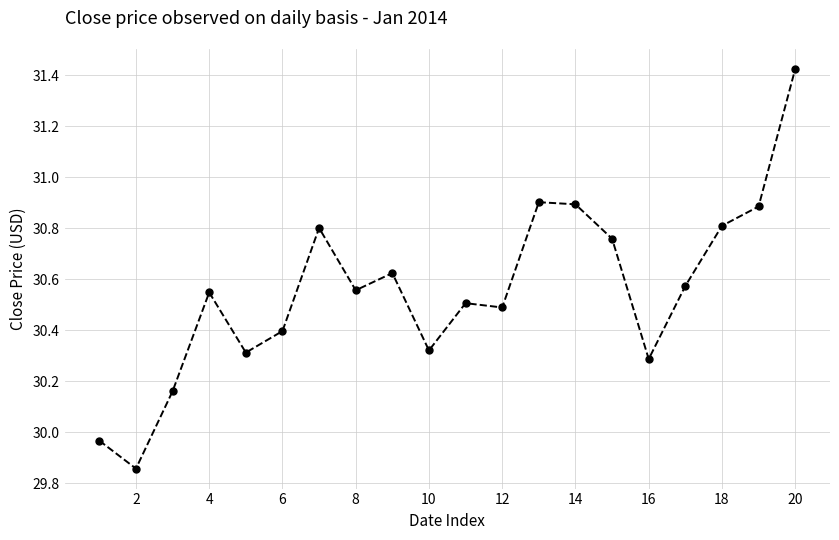

What is the sum of all values?

611.1